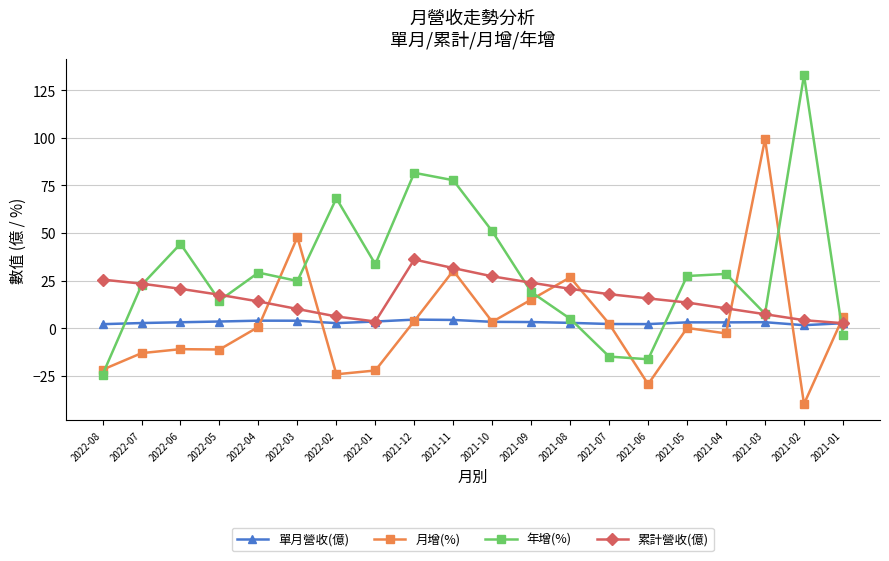

Is it true that 累計營收(億) equals 5.0 at 2021-09?

False